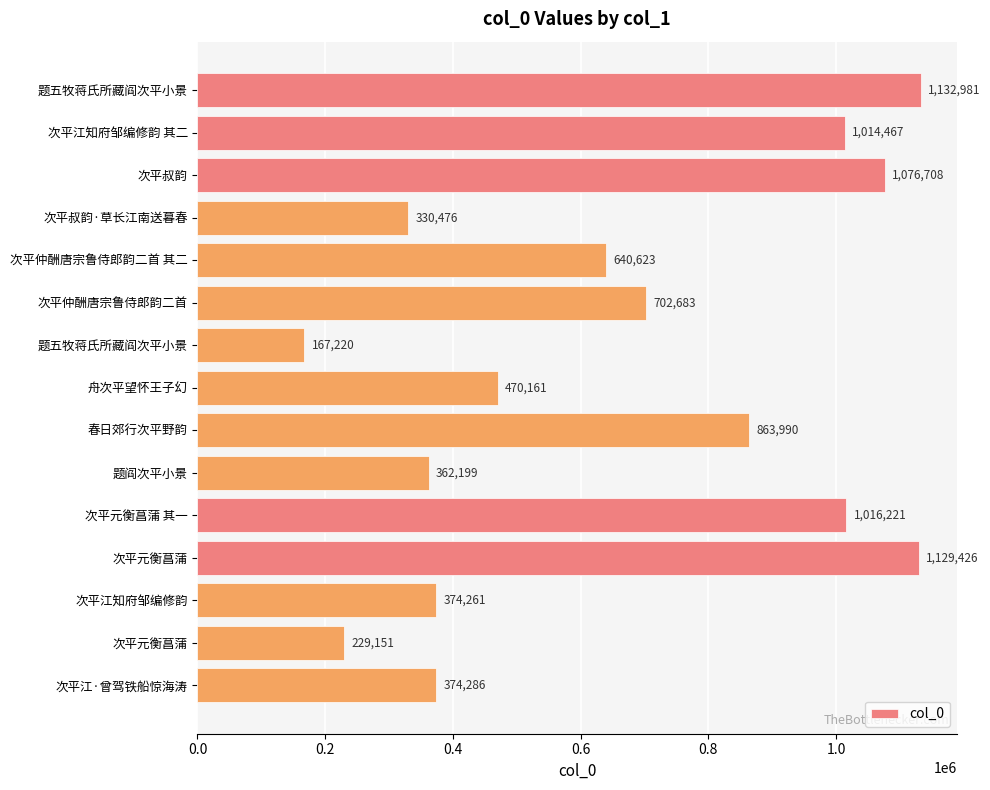

Does the chart contain any negative values?

No